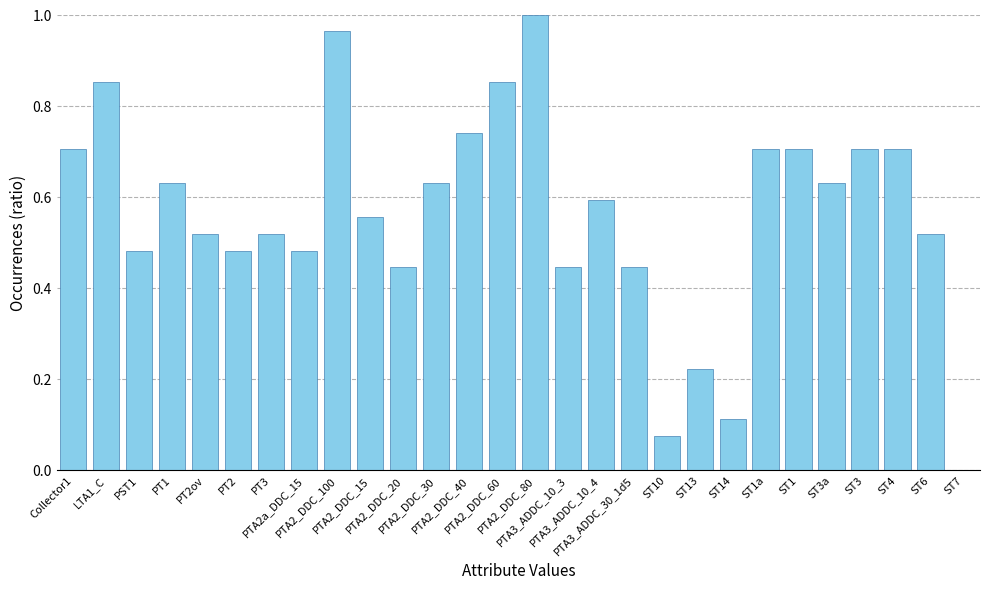

Rank the categories by value from lowest to highest.

ST7, ST10, ST14, ST13, PTA2_DDC_20, PTA3_ADDC_10_3, PTA3_ADDC_30_1d5, PST1, PT2, PTA2a_DDC_15, PT2ov, PT3, ST6, PTA2_DDC_15, PTA3_ADDC_10_4, PT1, PTA2_DDC_30, ST3a, Collector1, ST1a, ST1, ST3, ST4, PTA2_DDC_40, LTA1_C, PTA2_DDC_60, PTA2_DDC_100, PTA2_DDC_80